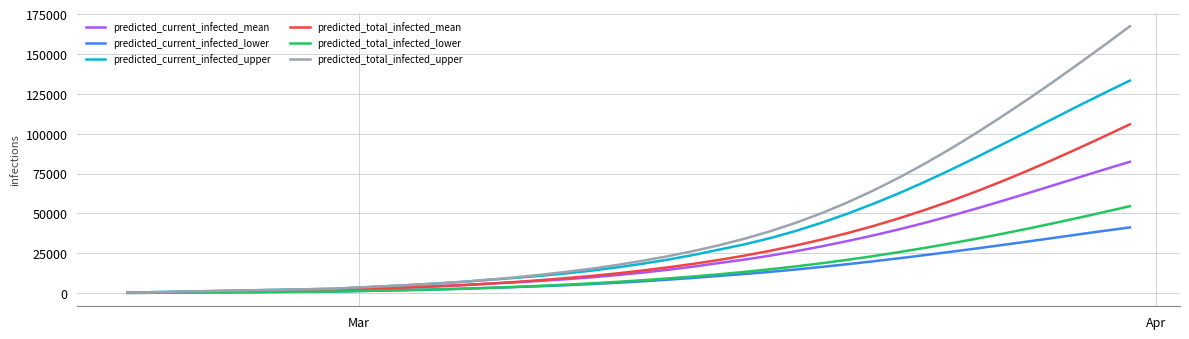

What is the highest value of the predicted_total_infected_lower series?

54520